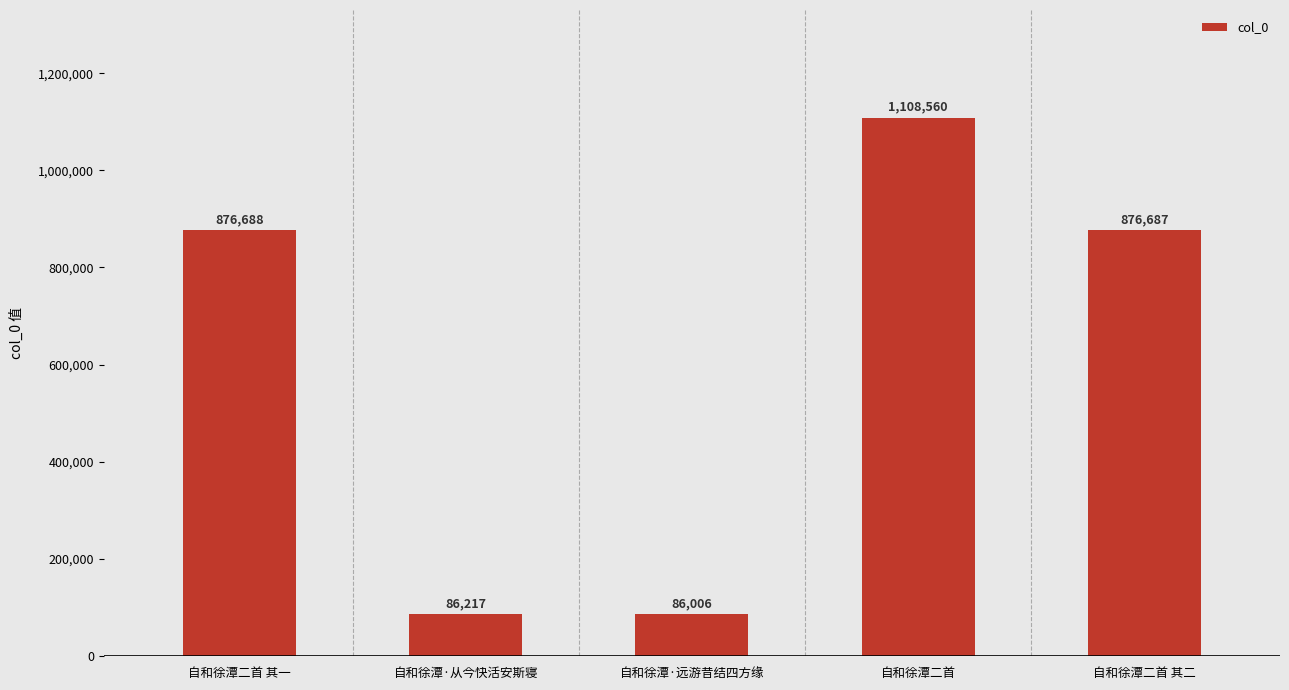

Reading right to left, transcribe all the data shown in this chart.

876687	1108560	86006	86217	876688